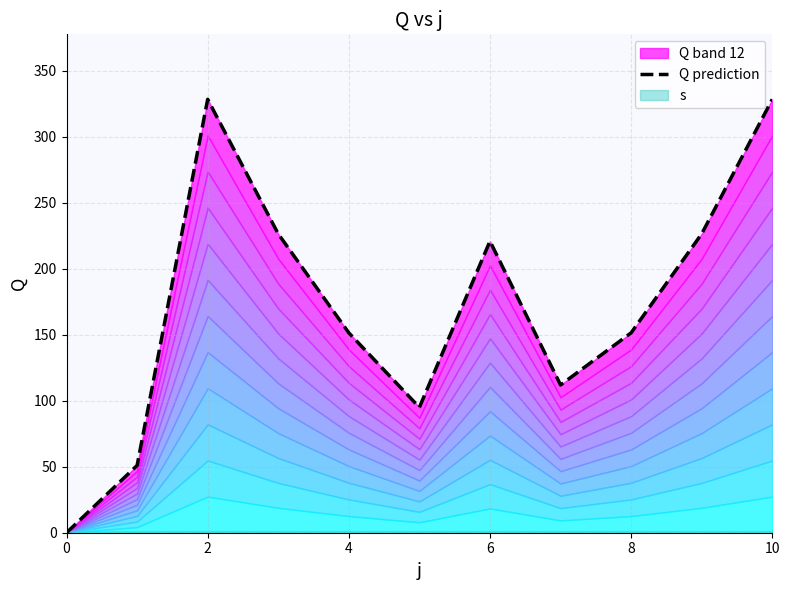

True or false: the data has more than 0 interior local peaks.

True